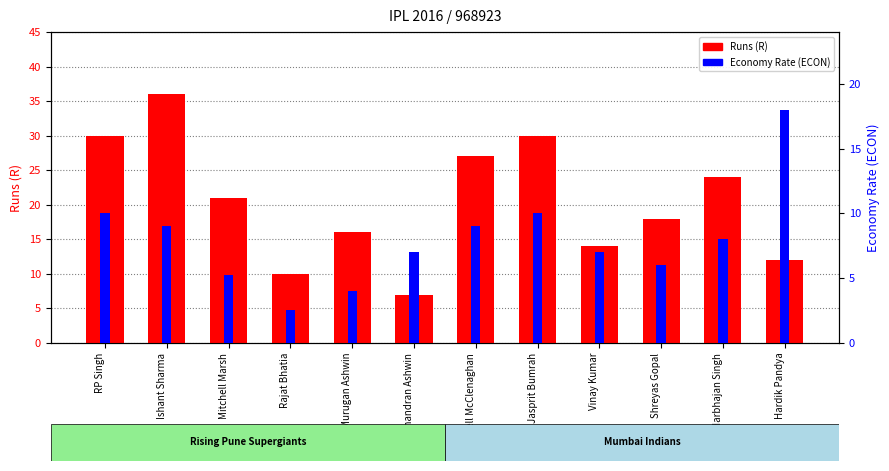

Reading left to right, extract all data points from this chart.

Runs (R): RP Singh=30.0	Ishant Sharma=36.0	Mitchell Marsh=21.0	Rajat Bhatia=10.0	Murugan Ashwin=16.0	Ravichandran Ashwin=7.0	Mitchell McClenaghan=27.0	Jasprit Bumrah=30.0	Vinay Kumar=14.0	Shreyas Gopal=18.0	Harbhajan Singh=24.0	Hardik Pandya=12.0
Economy Rate (ECON): RP Singh=10.0	Ishant Sharma=9.0	Mitchell Marsh=5.2	Rajat Bhatia=2.5	Murugan Ashwin=4.0	Ravichandran Ashwin=7.0	Mitchell McClenaghan=9.0	Jasprit Bumrah=10.0	Vinay Kumar=7.0	Shreyas Gopal=6.0	Harbhajan Singh=8.0	Hardik Pandya=18.0